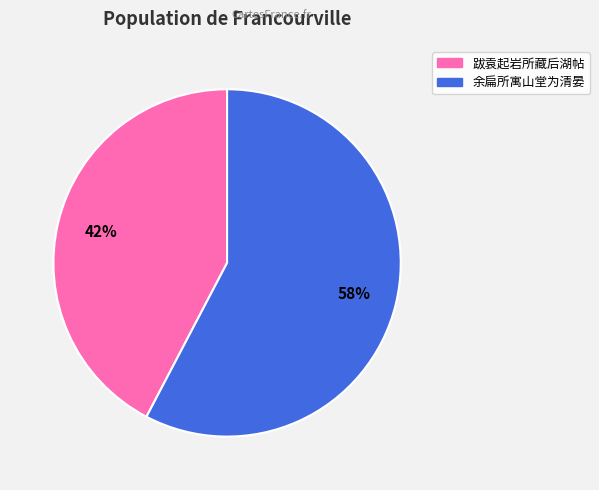

Is there any slice that represents more than half of the pie?

Yes